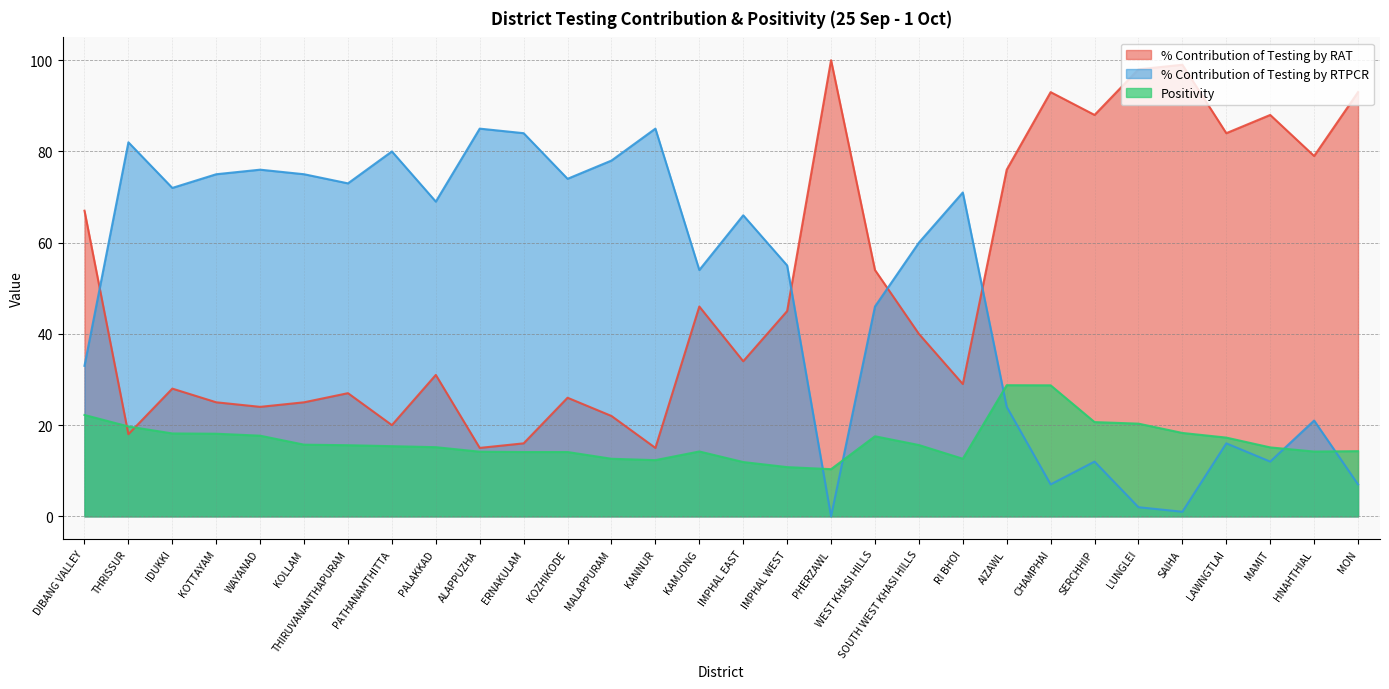

Read the % Contribution of Testing by RAT value at KOLLAM.

25.0